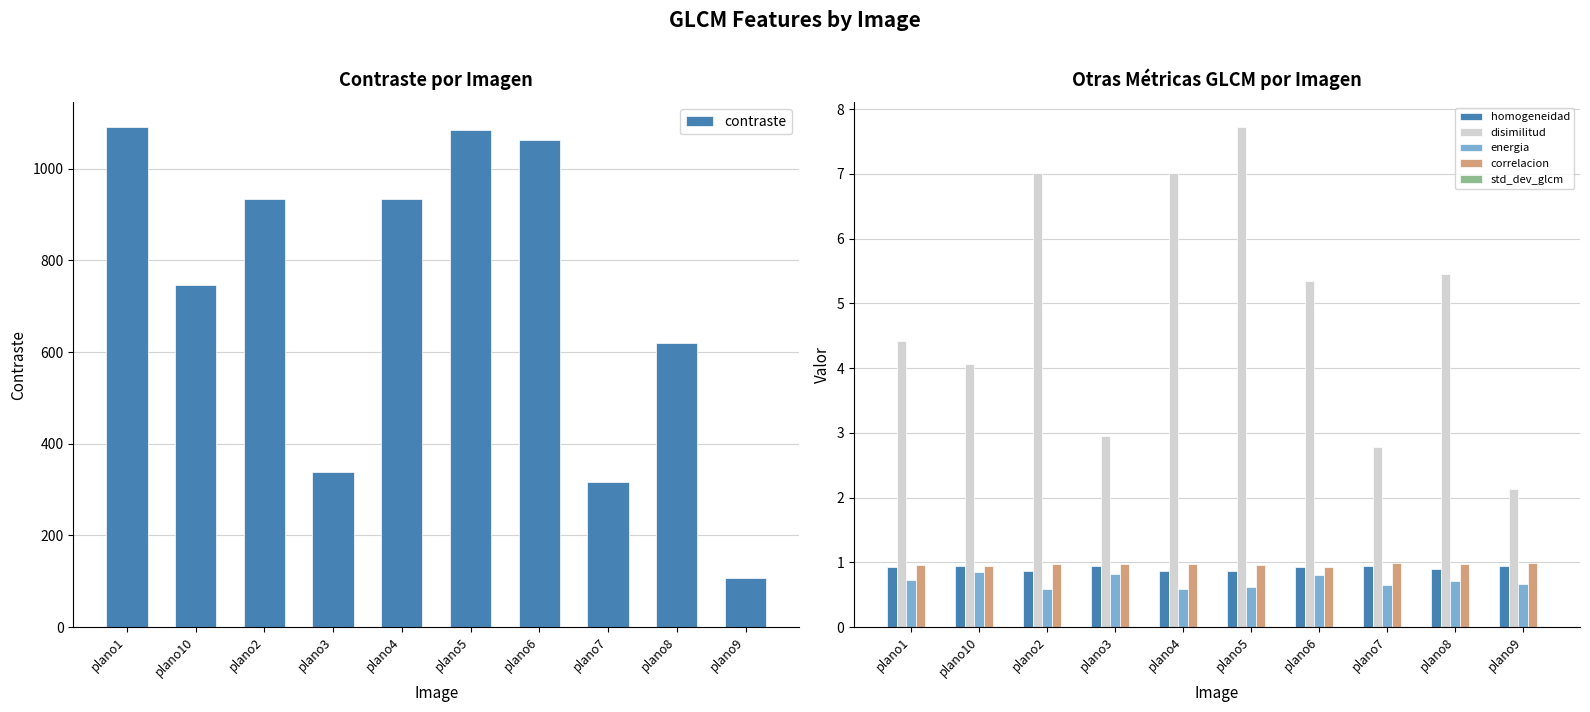

What is the maximum value shown in the chart?

1090.5